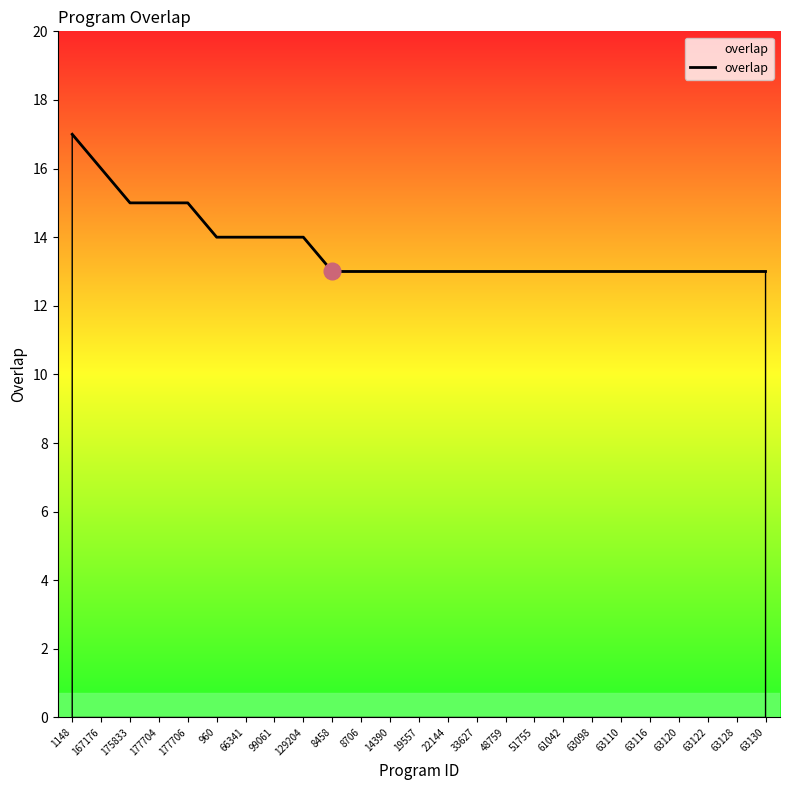

What position from the left is 63116?

21